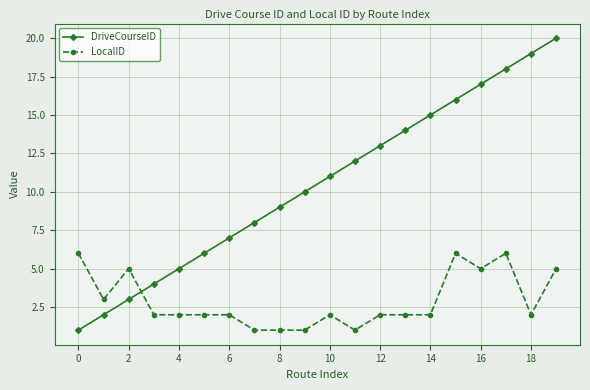

True or false: LocalID and DriveCourseID intersect in this chart.

True